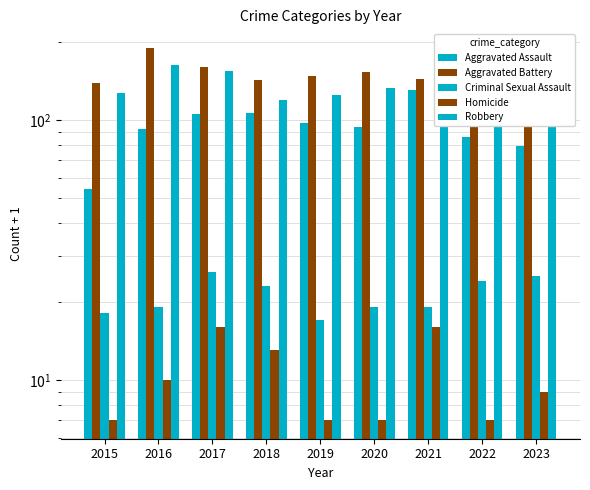

What is the value of the Aggravated Battery bar at the 7th from the left?

143